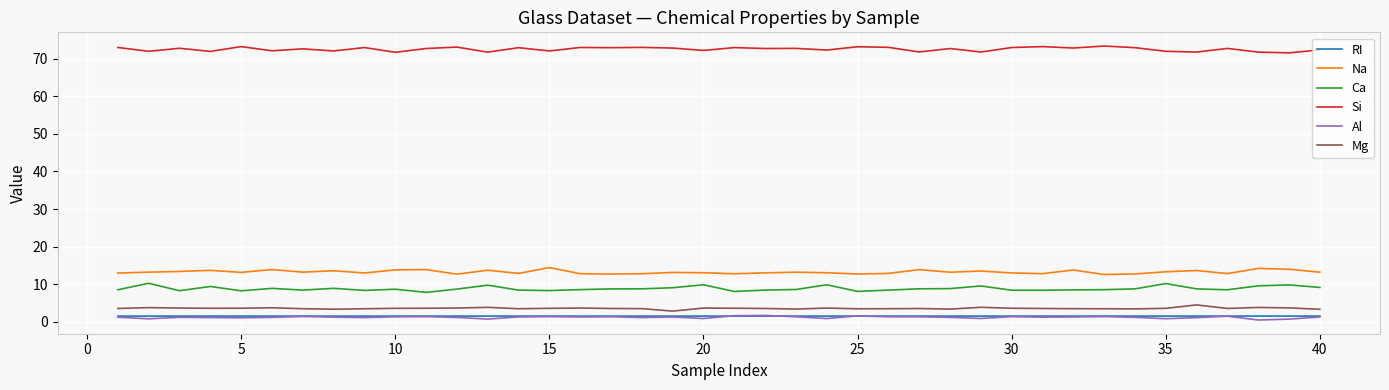

What is the highest value of the Ca series?

10.2